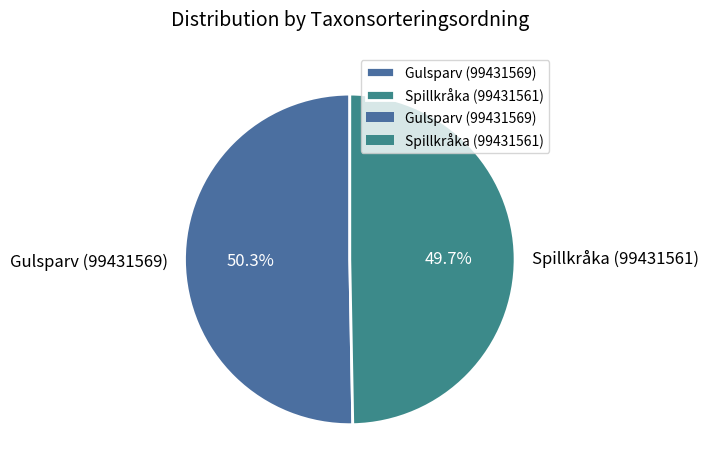

To the nearest percent, what portion does Gulsparv (99431569) represent?

50%